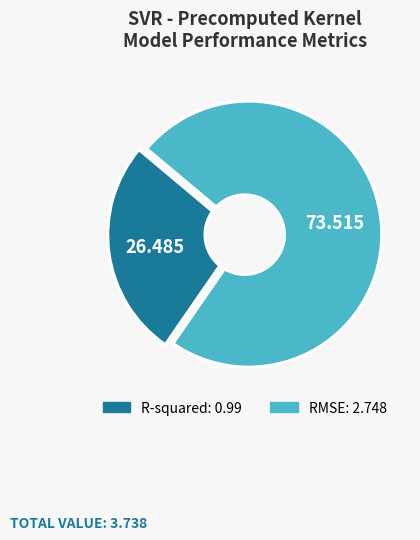

What is the smallest slice in the pie chart?

R-squared